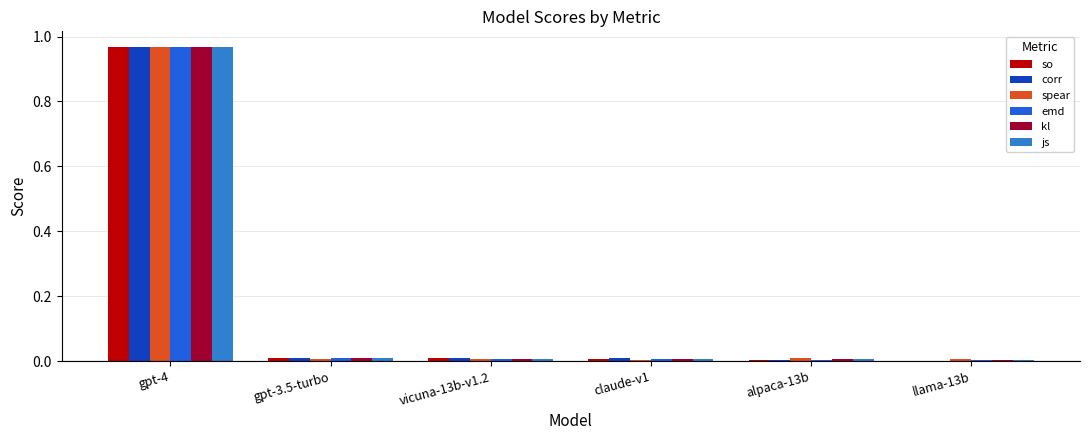

What are all the series names shown in the legend?

so, corr, spear, emd, kl, js